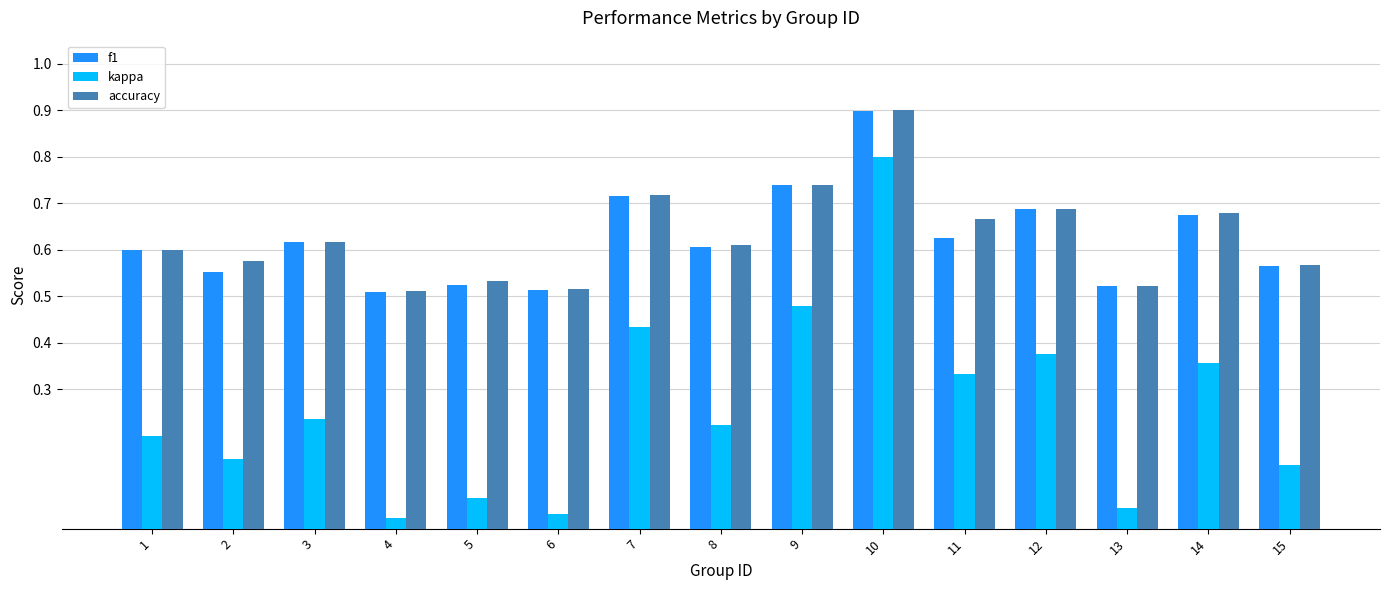

Which series changed the most between 2 and 12?

kappa